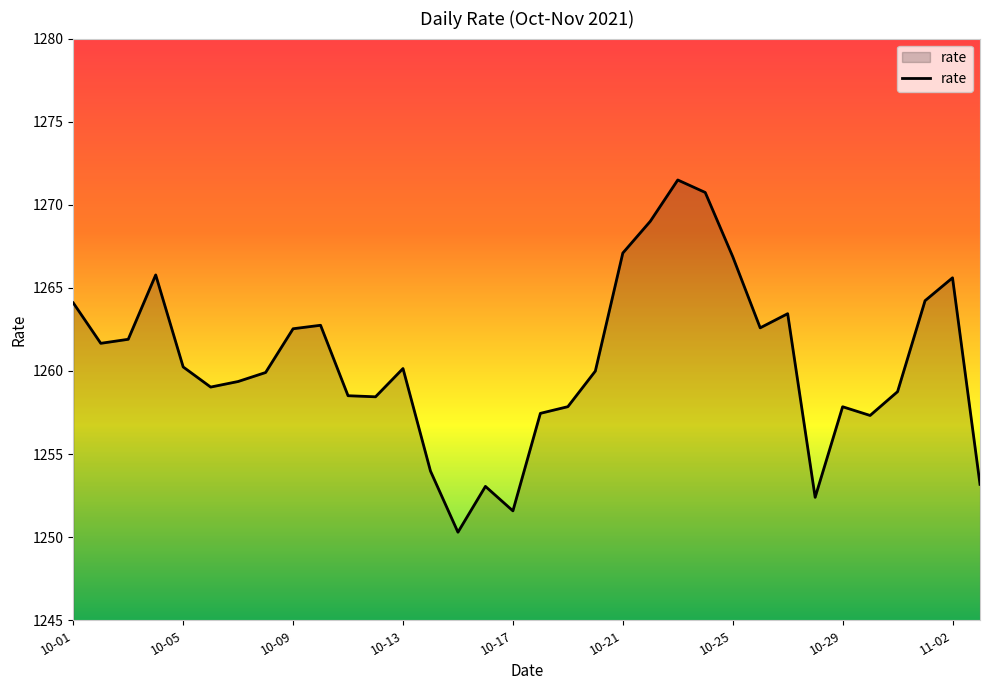

Does the chart have visible grid lines?

No